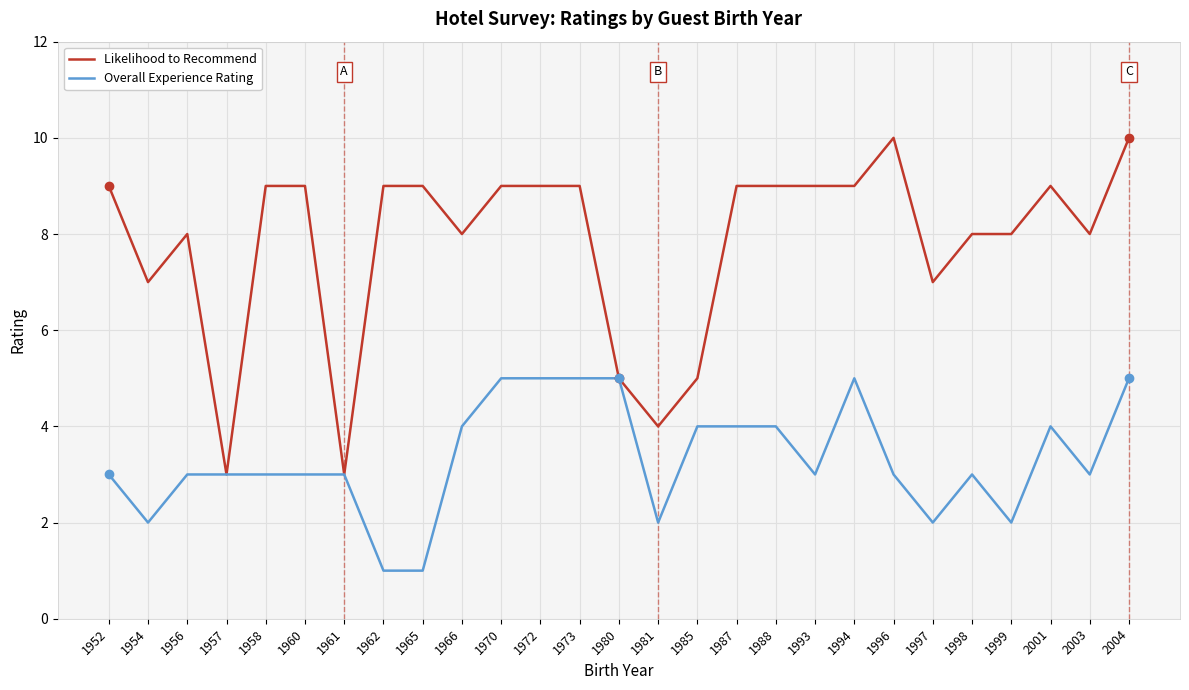

True or false: Overall Experience Rating has a value of 1 at 1952.

False